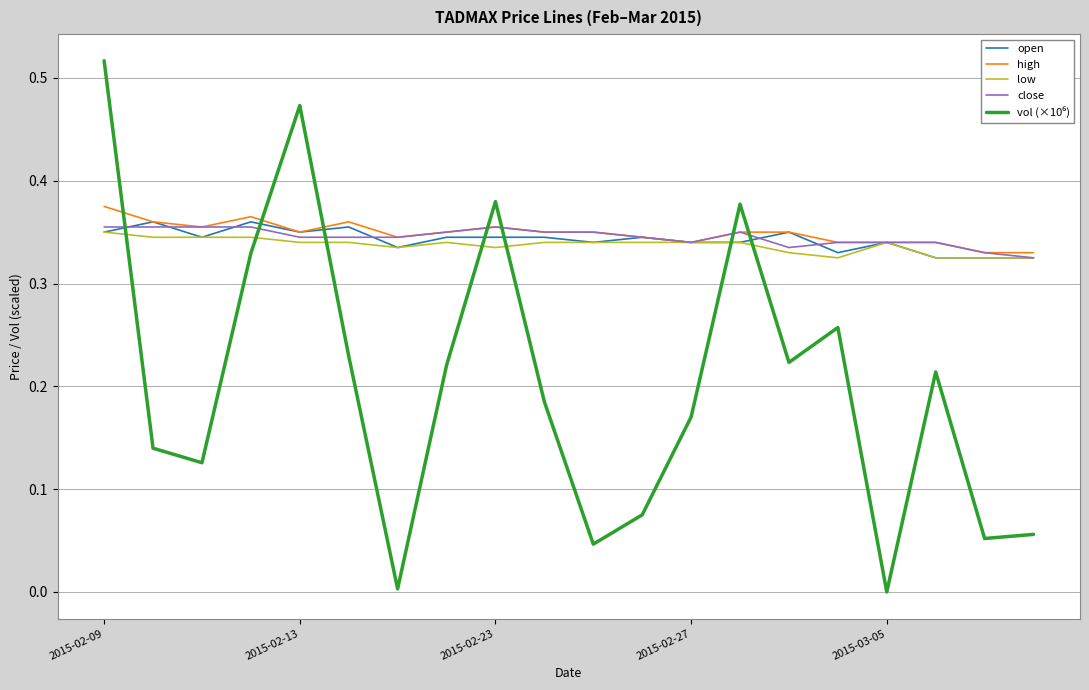

What is the average value of the low series?

0.3